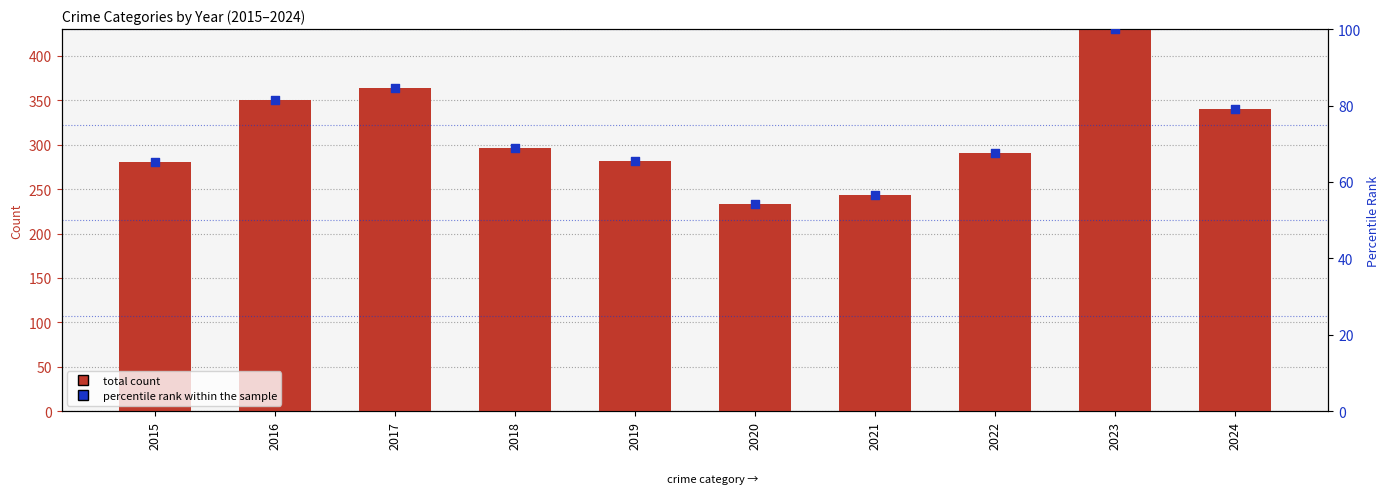

Which series contains the highest Y value?

total count